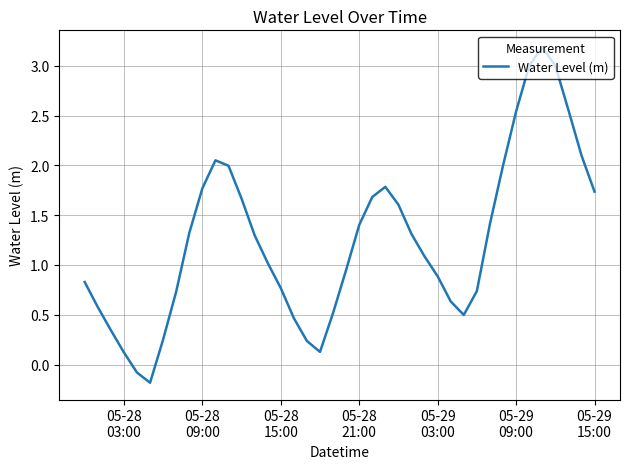

What is the greatest value displayed?

3.2